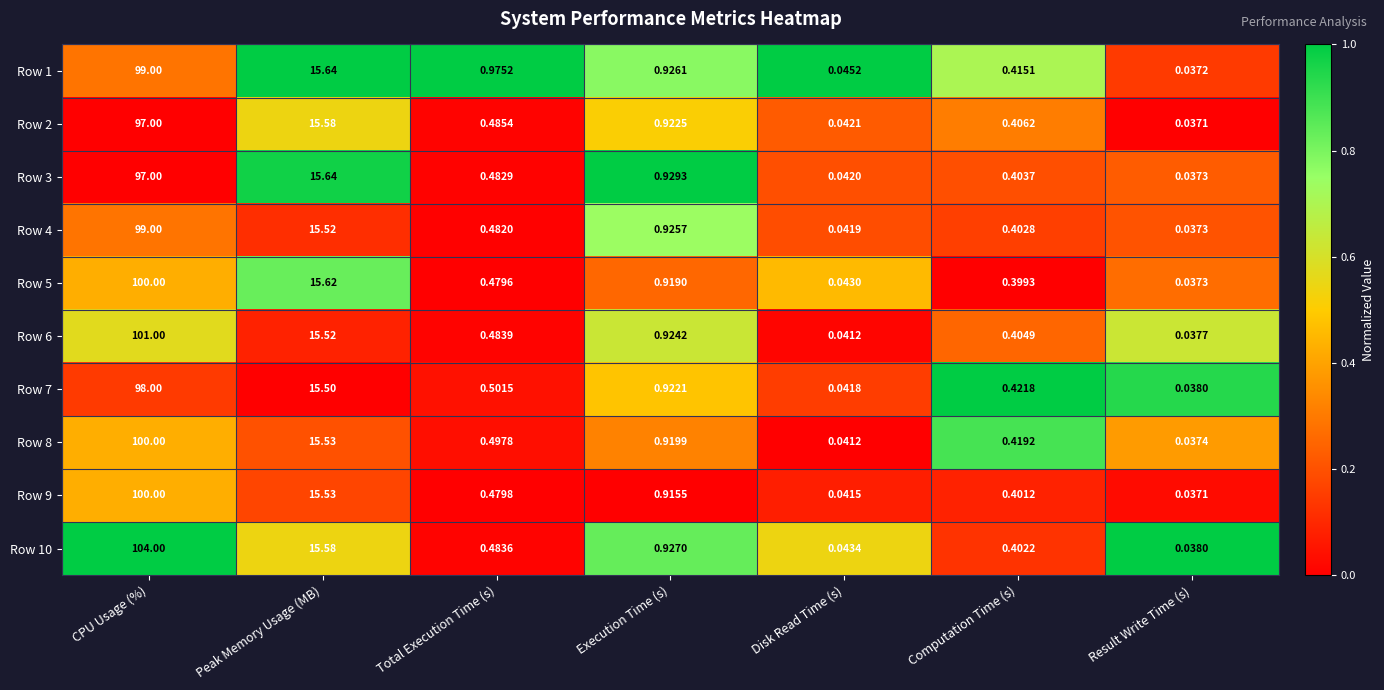

Which category has the highest value across all series?

CPU Usage (%)